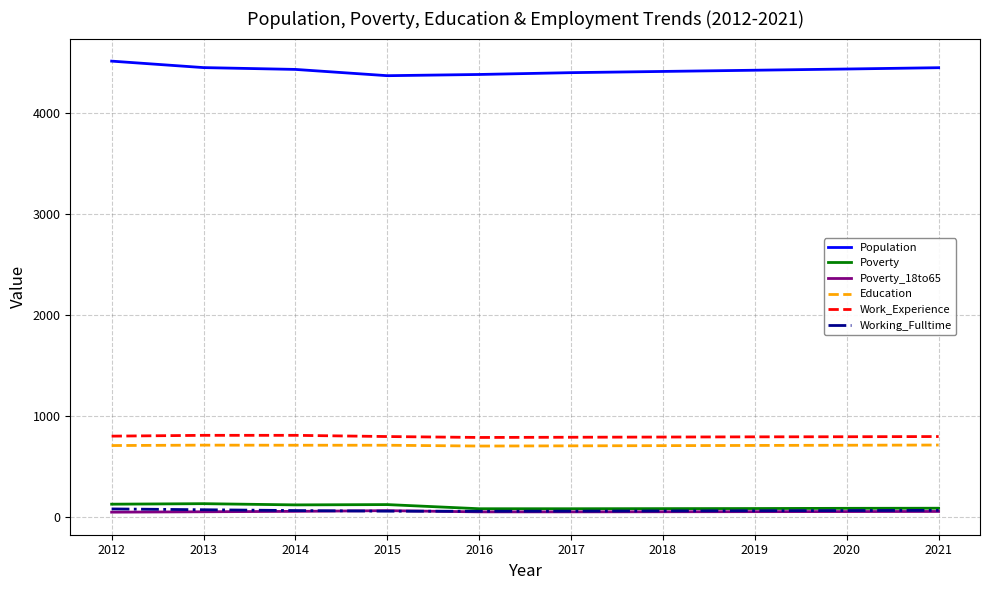

Does the chart have visible grid lines?

Yes